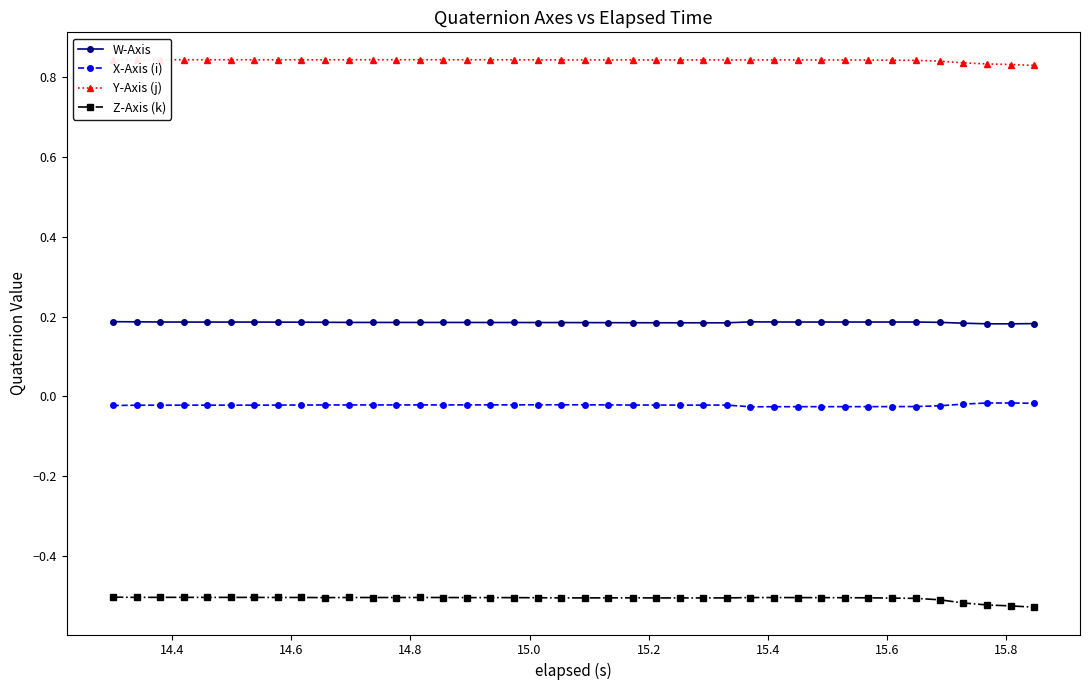

True or false: Z-Axis (k) and Y-Axis (j) intersect in this chart.

False